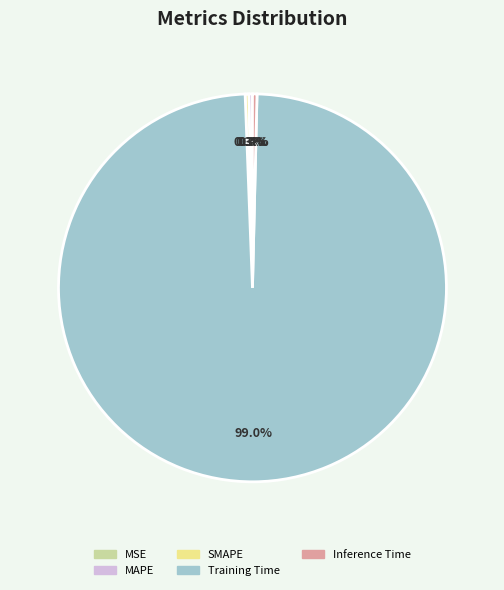

To the nearest percent, what is the average slice percentage?

20%